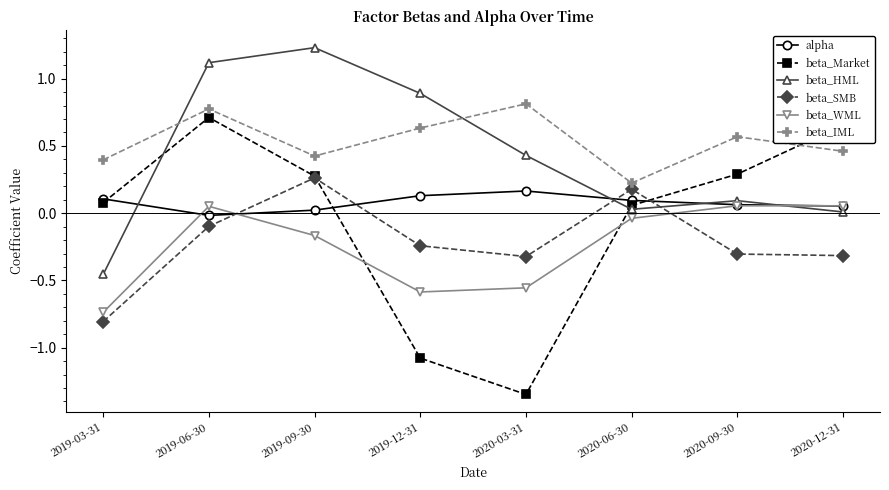

What is the label of the 7th point from the left?

2020-09-30